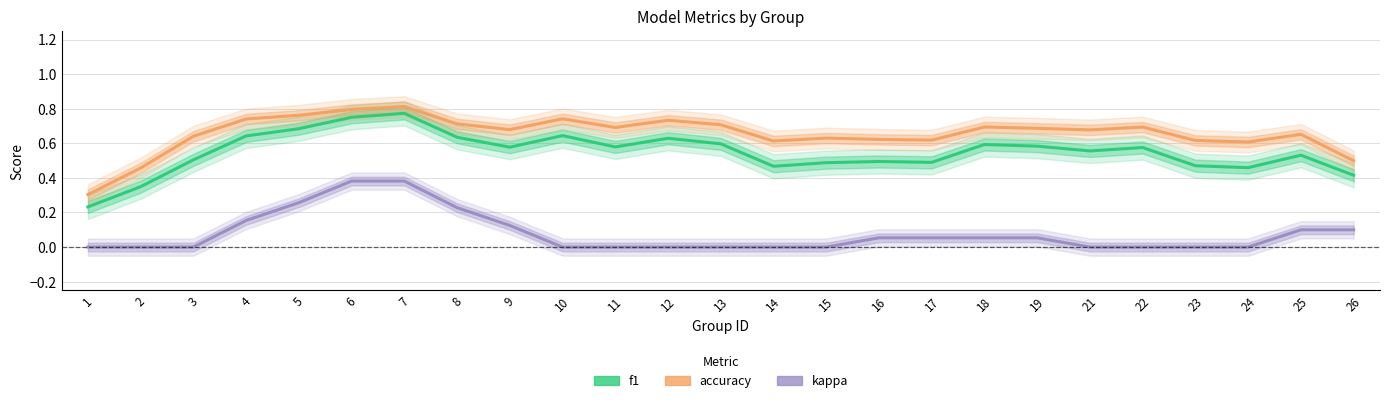

At 17, list the series in order from largest to smallest.

accuracy, f1, kappa